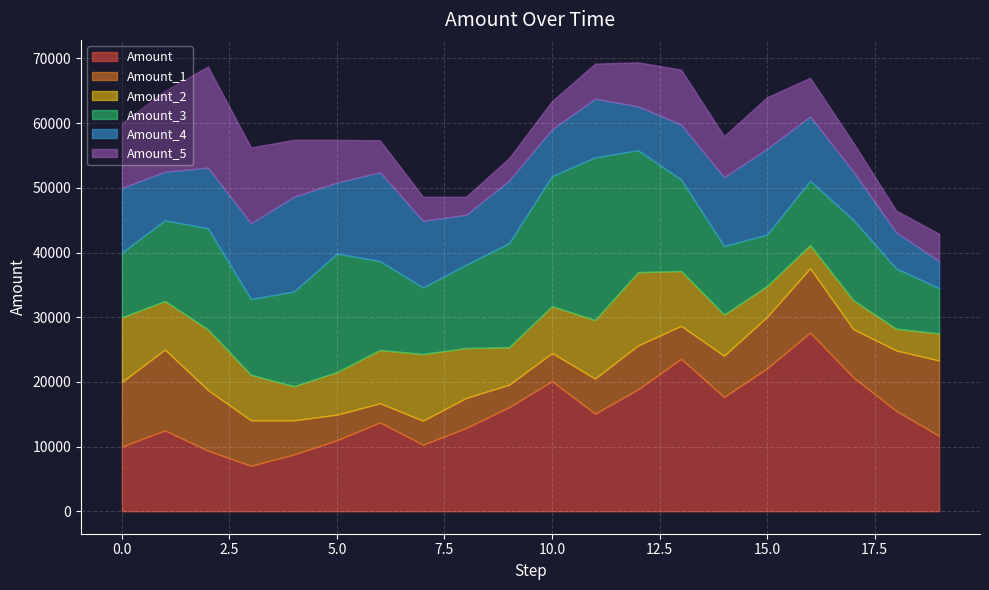

What value does the Amount_3 series have at 15?

7956.3